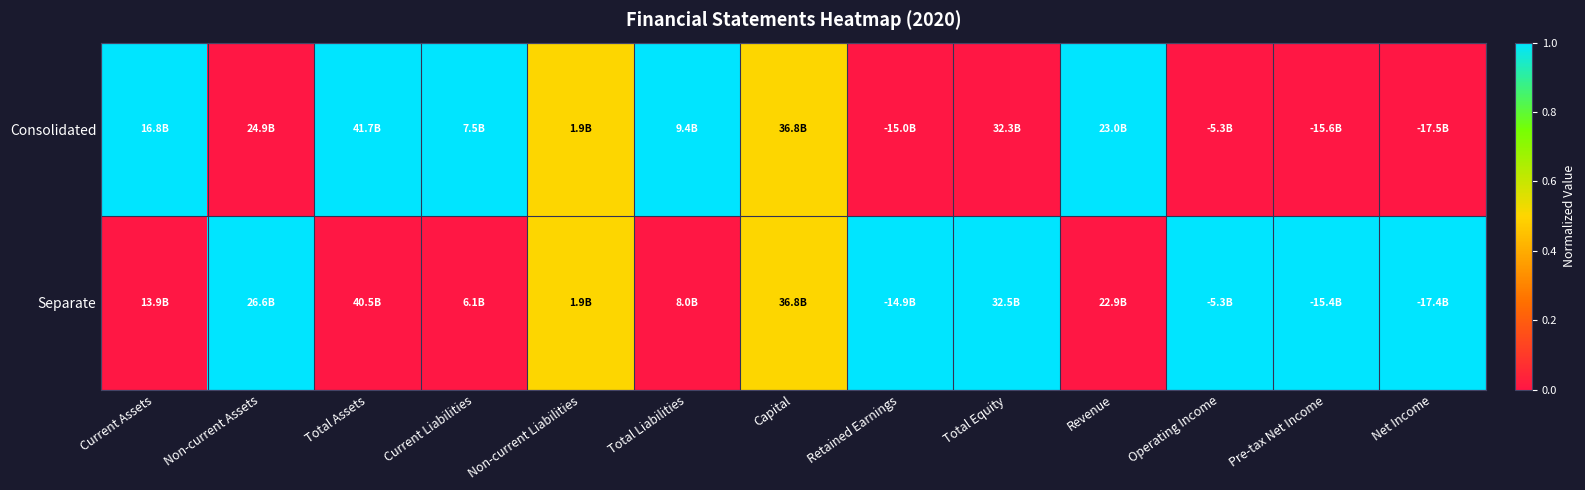

List the series in order of their peak value, lowest first.

Consolidated, Separate